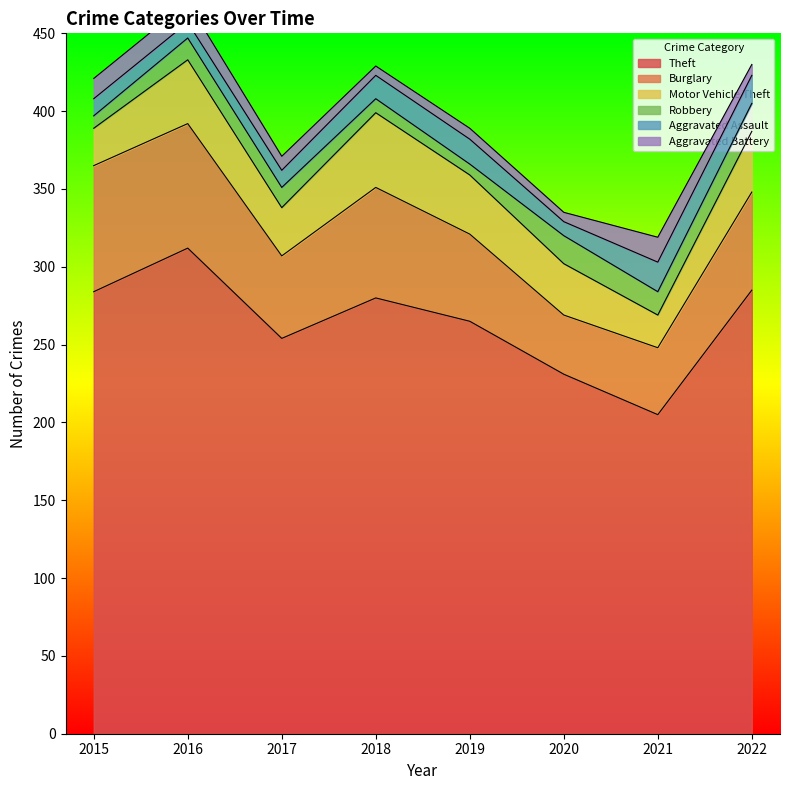

What is the difference between the highest and lowest values at 2020?

225